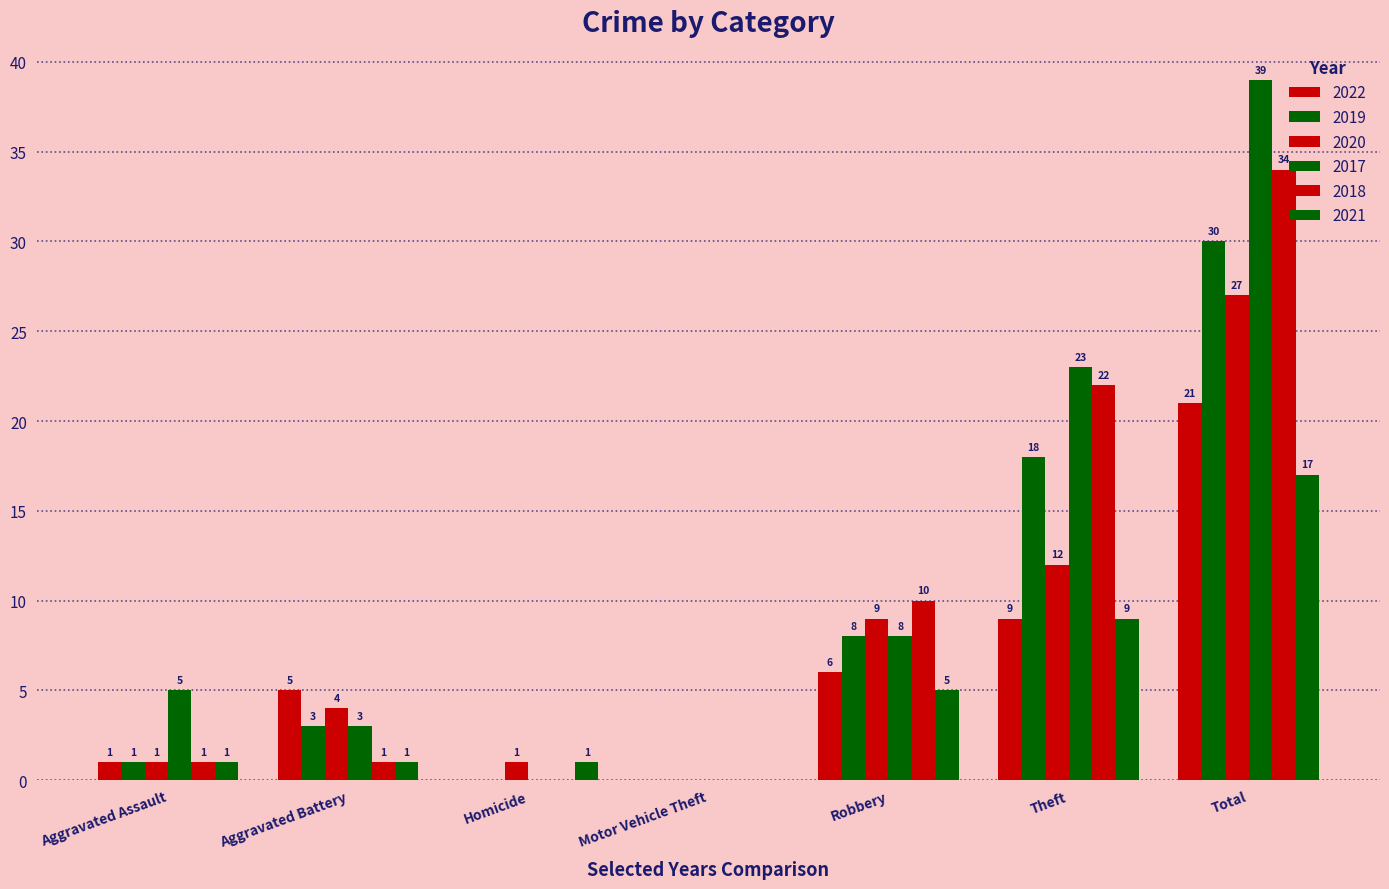

Reading left to right, what are all the values shown in this chart?

2022: Aggravated Assault=1	Aggravated Battery=5	Homicide=0	Motor Vehicle Theft=0	Robbery=6	Theft=9	Total=21
2019: Aggravated Assault=1	Aggravated Battery=3	Homicide=0	Motor Vehicle Theft=0	Robbery=8	Theft=18	Total=30
2020: Aggravated Assault=1	Aggravated Battery=4	Homicide=1	Motor Vehicle Theft=0	Robbery=9	Theft=12	Total=27
2017: Aggravated Assault=5	Aggravated Battery=3	Homicide=0	Motor Vehicle Theft=0	Robbery=8	Theft=23	Total=39
2018: Aggravated Assault=1	Aggravated Battery=1	Homicide=0	Motor Vehicle Theft=0	Robbery=10	Theft=22	Total=34
2021: Aggravated Assault=1	Aggravated Battery=1	Homicide=1	Motor Vehicle Theft=0	Robbery=5	Theft=9	Total=17